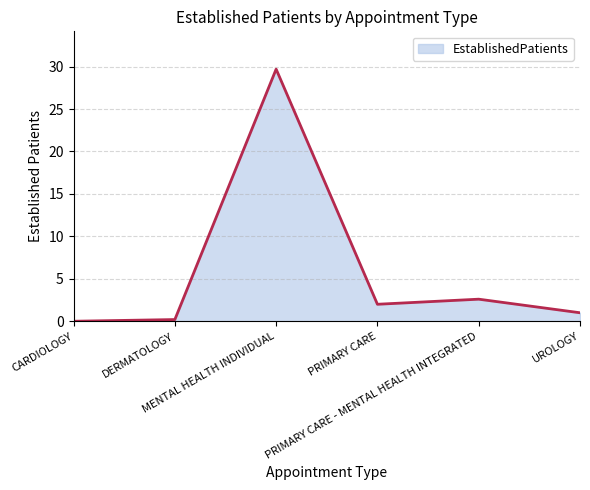

True or false: the data has more than 0 interior local peaks.

True